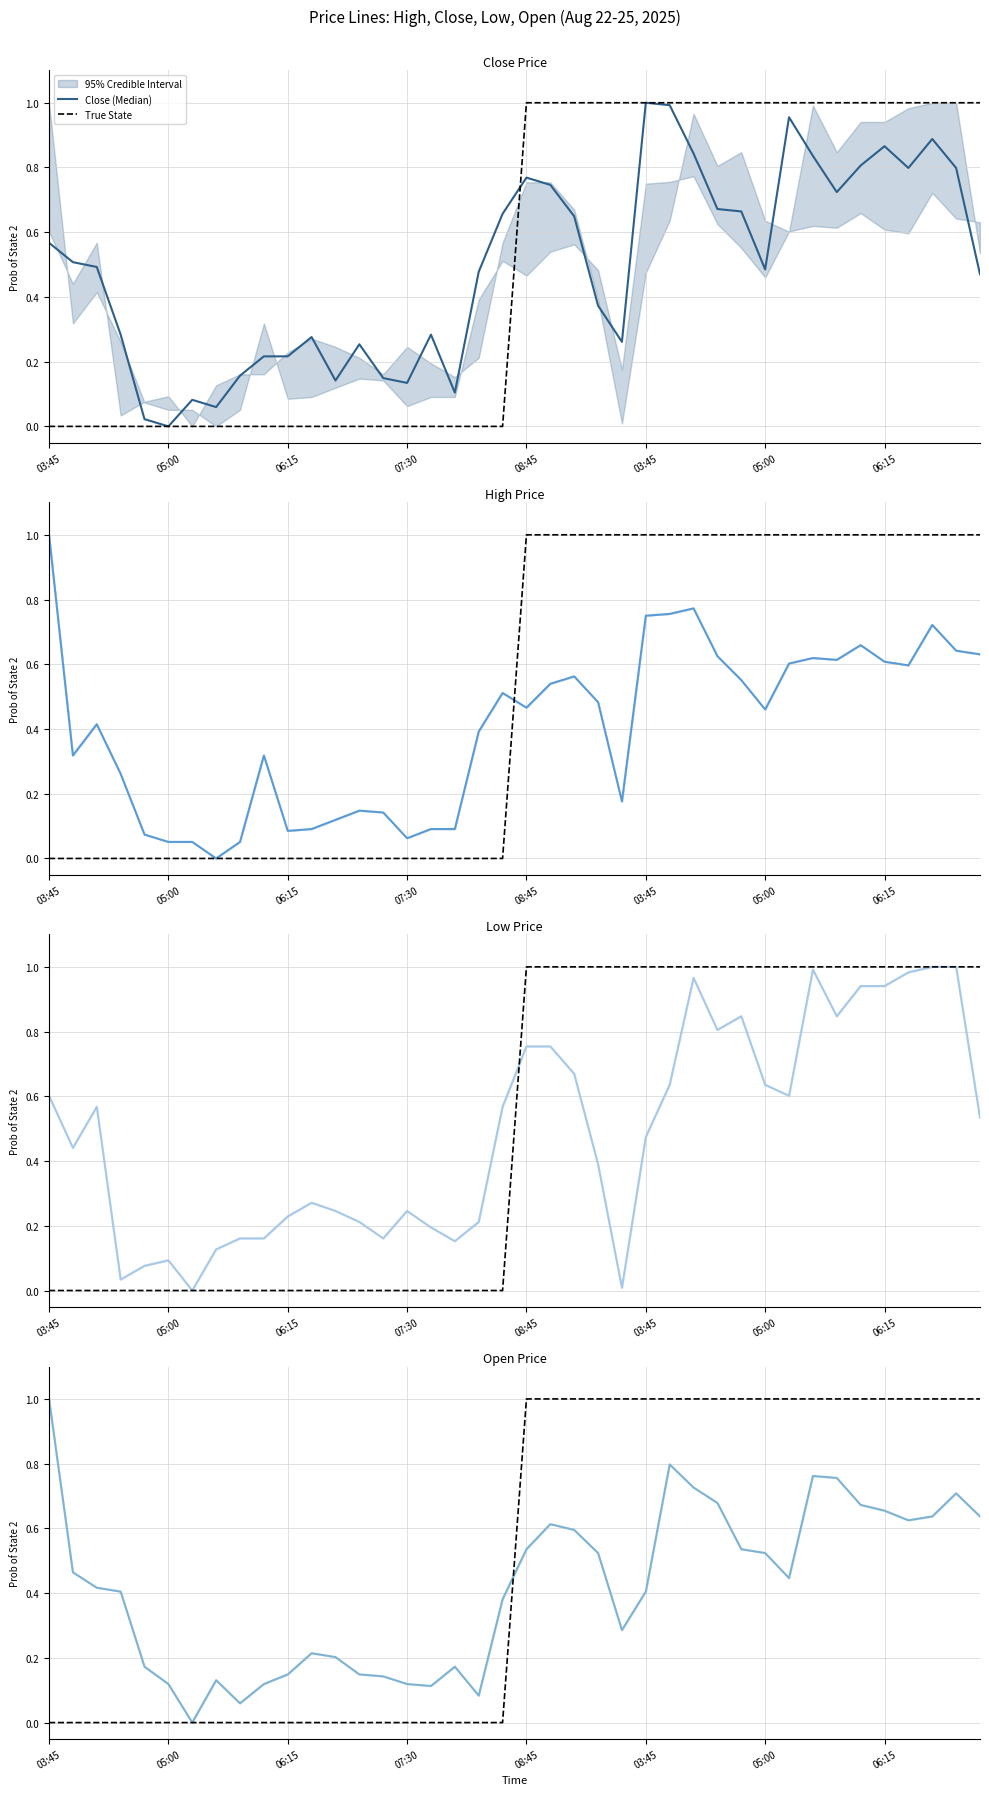

Which series has the largest total across all categories?

True State